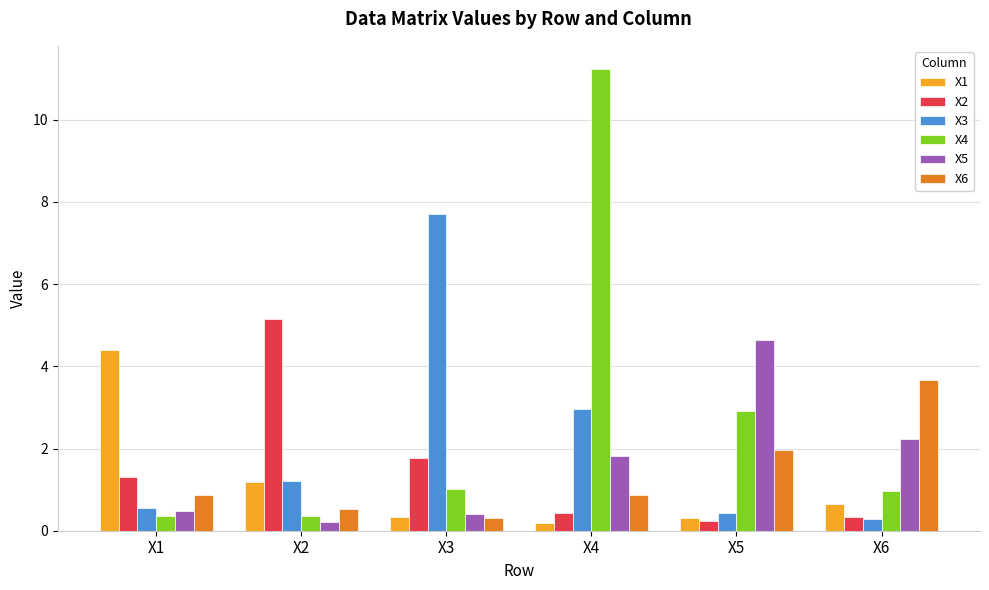

What is the difference between the X2 values at X5 and X6?

0.1